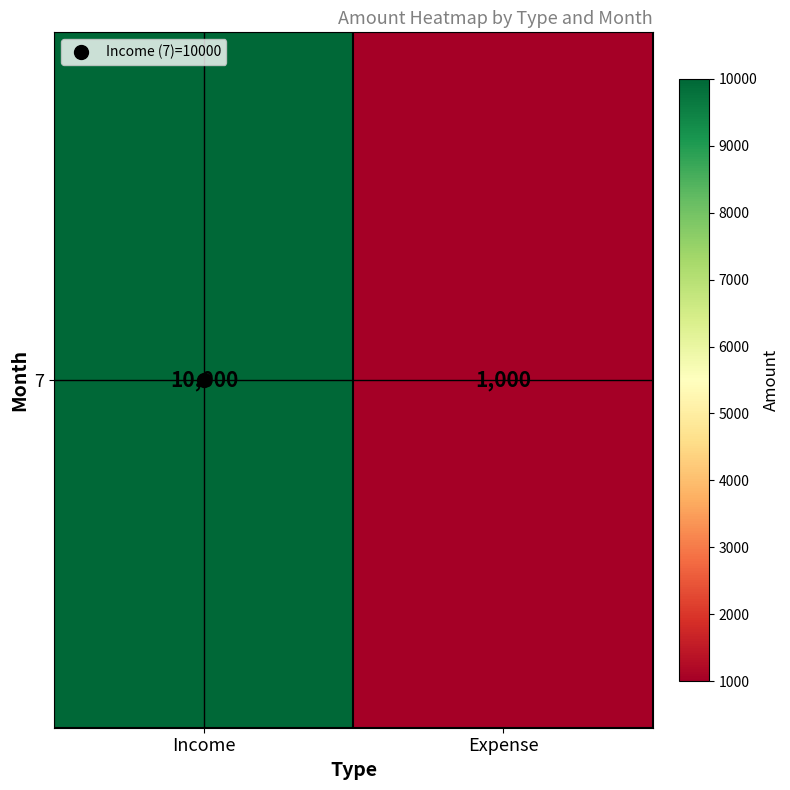

What is the approximate value at Expense, to the nearest 10?

1000